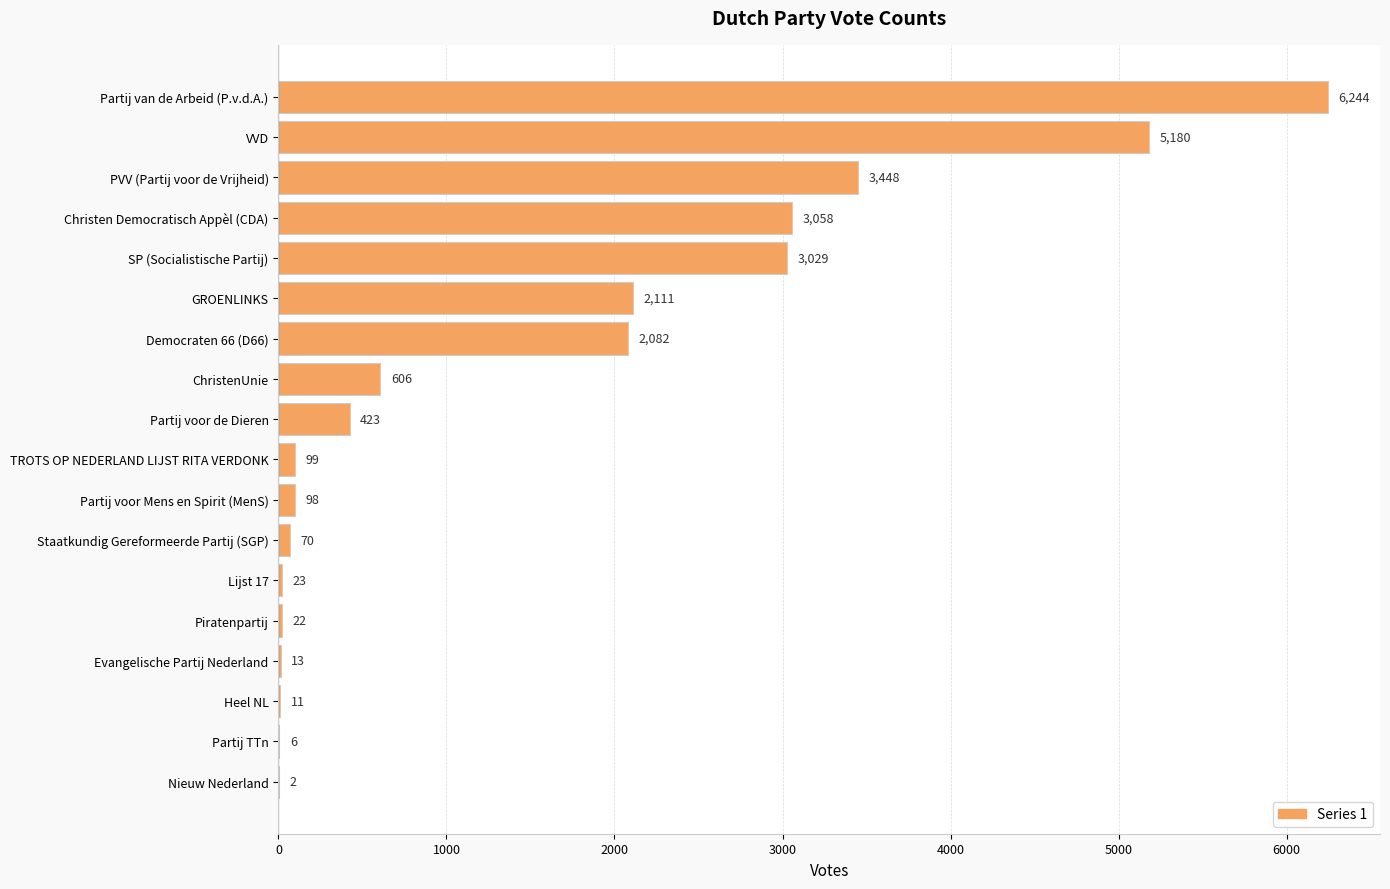

Reading top to bottom, extract all data points from this chart.

Partij van de Arbeid (P.v.d.A.)=6244	VVD=5180	PVV (Partij voor de Vrijheid)=3448	Christen Democratisch Appèl (CDA)=3058	SP (Socialistische Partij)=3029	GROENLINKS=2111	Democraten 66 (D66)=2082	ChristenUnie=606	Partij voor de Dieren=423	TROTS OP NEDERLAND LIJST RITA VERDONK=99	Partij voor Mens en Spirit (MenS)=98	Staatkundig Gereformeerde Partij (SGP)=70	Lijst 17=23	Piratenpartij=22	Evangelische Partij Nederland=13	Heel NL=11	Partij TTn=6	Nieuw Nederland=2